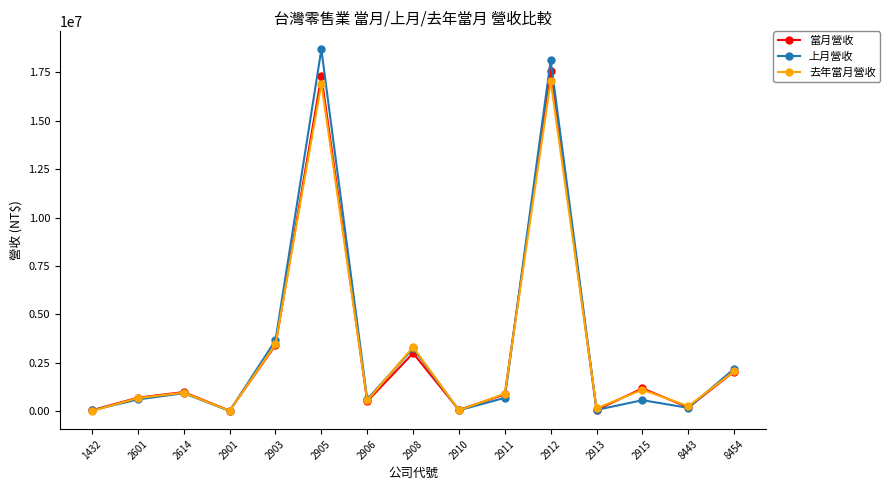

What is the greatest value displayed?

18679941